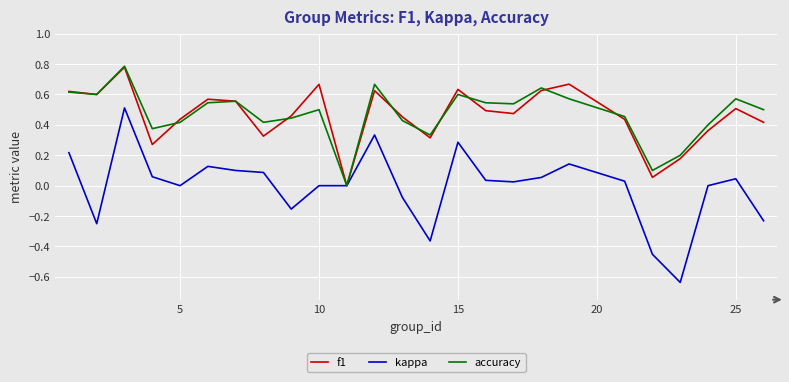

True or false: f1 and kappa cross at least once.

False